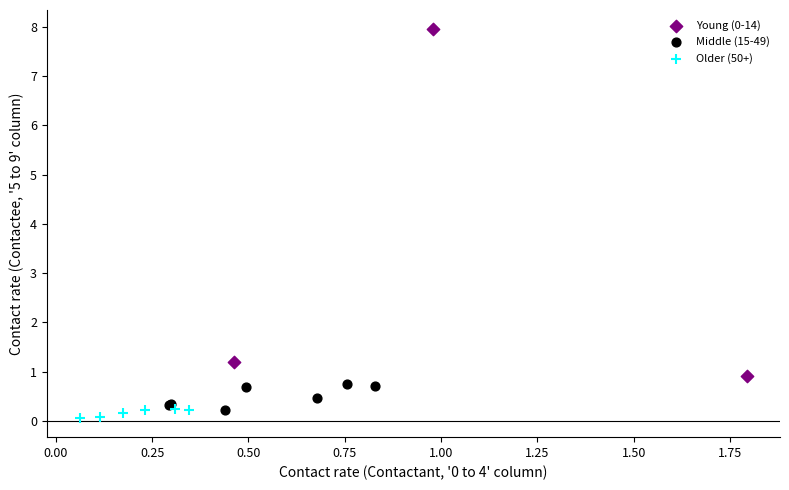

Which series has the largest Y range (max minus min)?

Young (0-14)